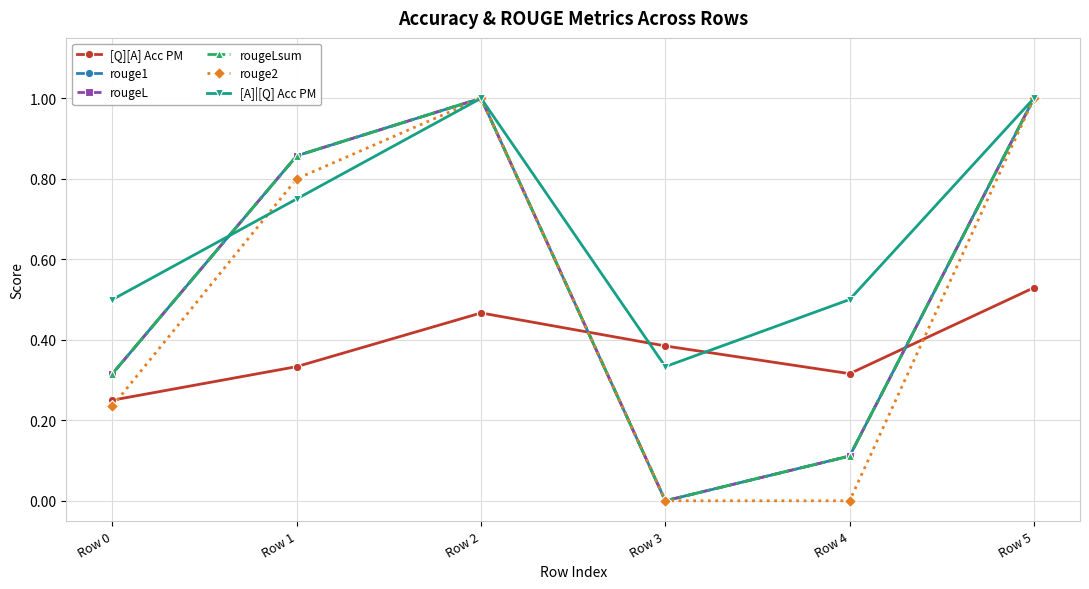

How many times do rouge1 and [A]|[Q] Acc PM cross each other?

1